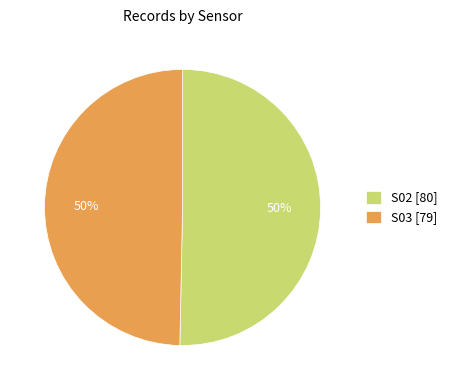

How many slices are in this pie chart?

2